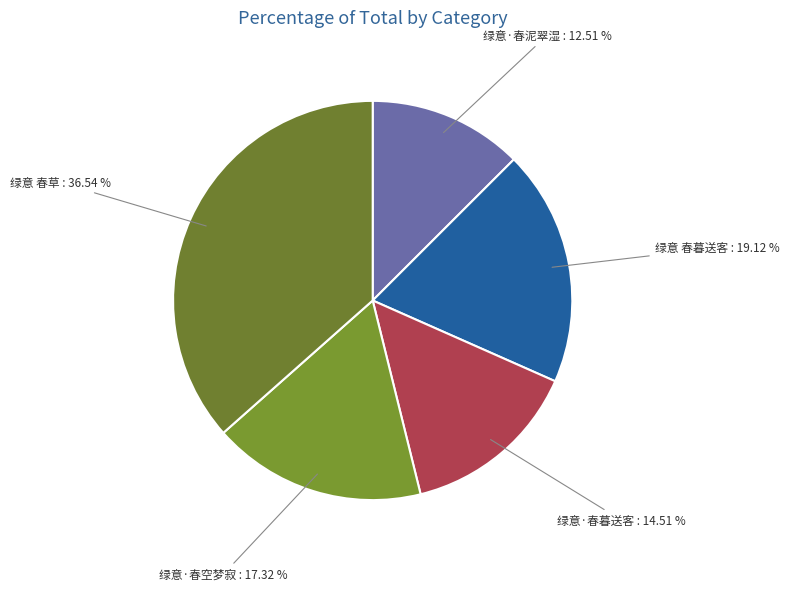

How many segments does this pie chart have?

5